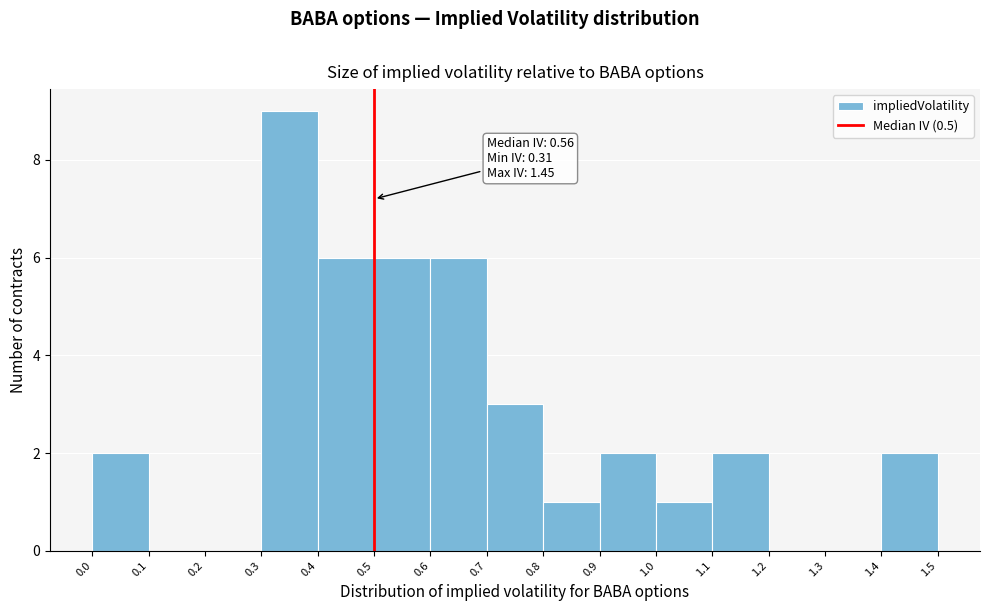

Which range on the x-axis has the tallest bar?

0.3 to 0.4